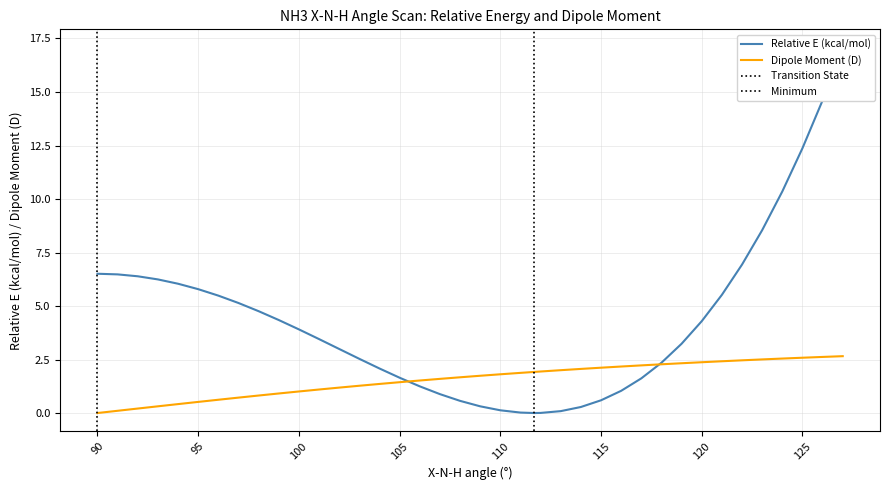

Which series has the largest total across all categories?

Relative E (kcal/mol)